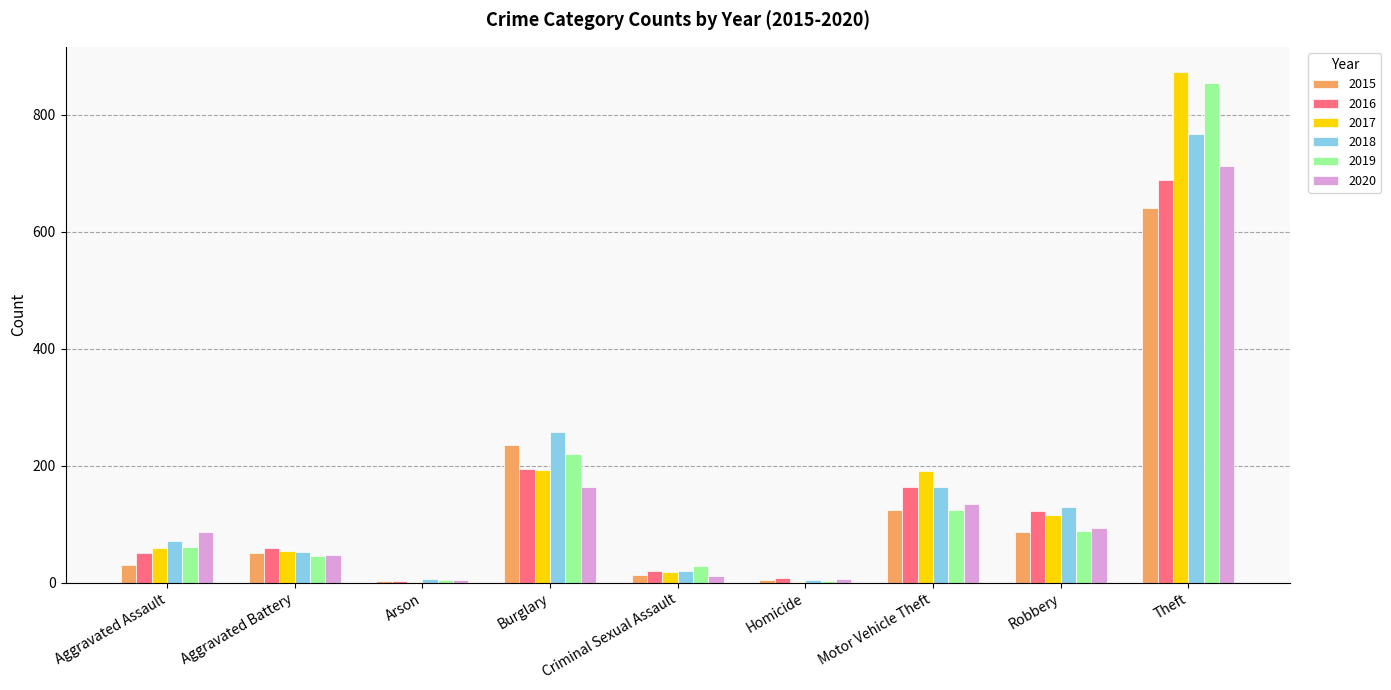

What value does the 2015 series have at Aggravated Assault?

31